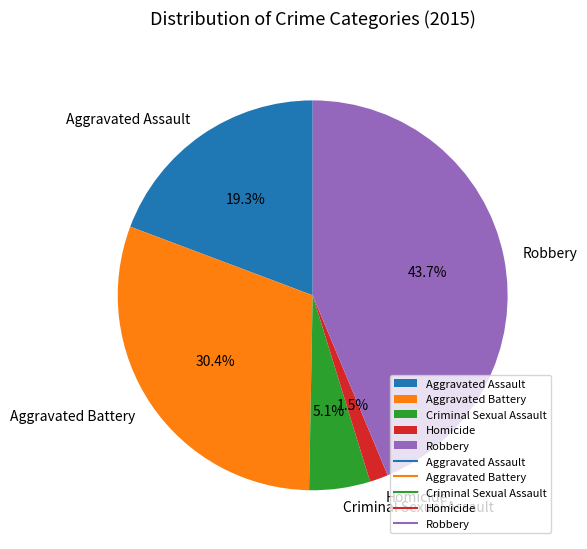

What is the largest slice in the pie chart?

Robbery